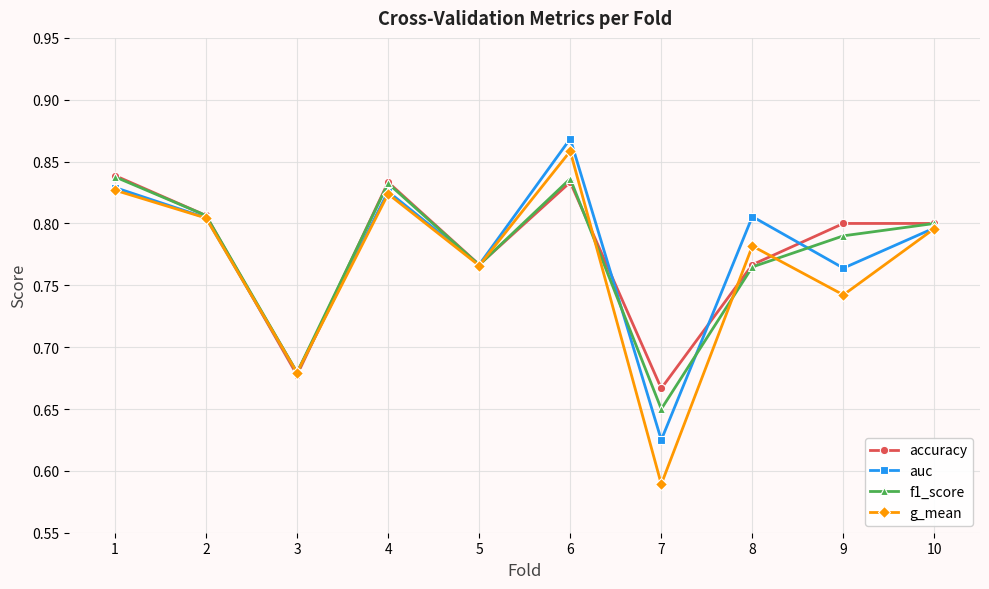

At which label is auc closest to 0?

7